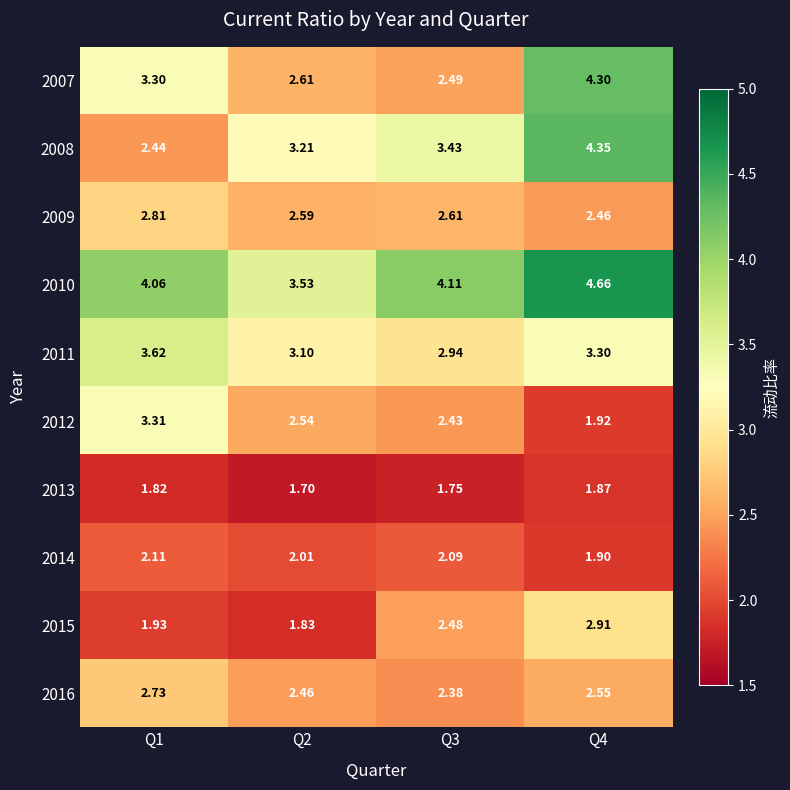

At Q4, list the series in order from largest to smallest.

2010, 2008, 2007, 2011, 2015, 2016, 2009, 2012, 2014, 2013